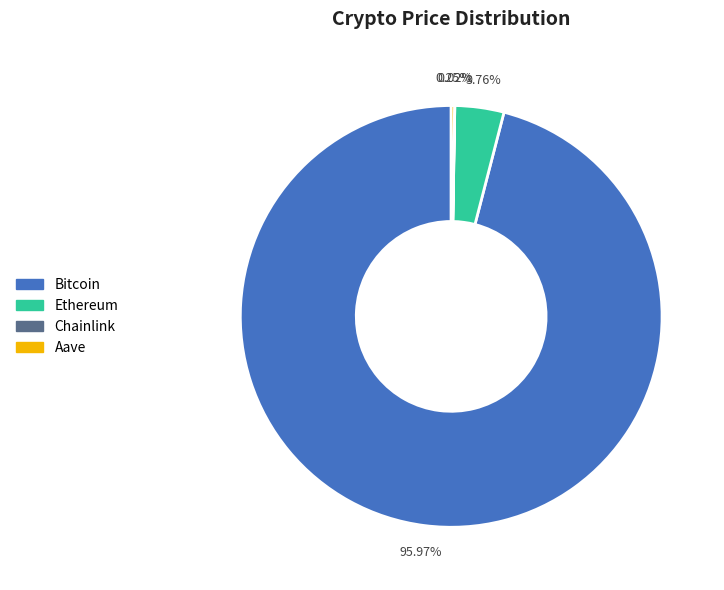

Which slice is the largest?

Bitcoin